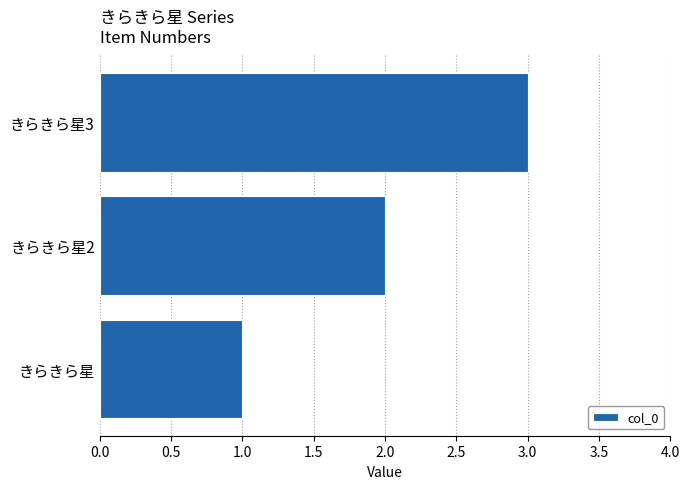

The chart shows a value of 1 at きらきら星2. True or false?

False